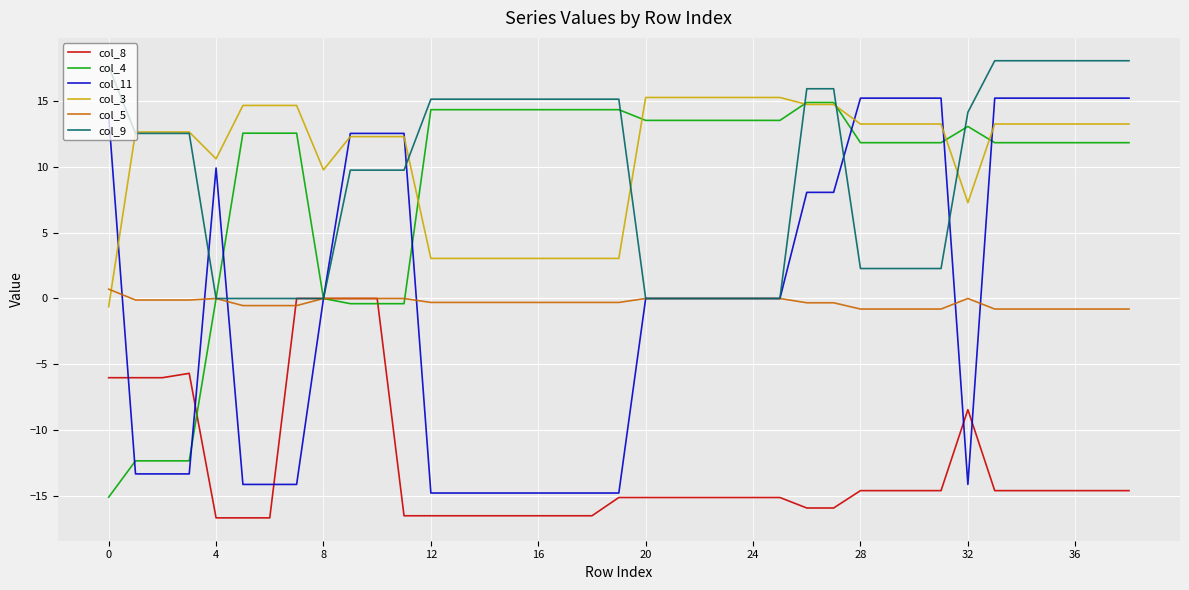

True or false: col_8 and col_3 cross at least once.

False